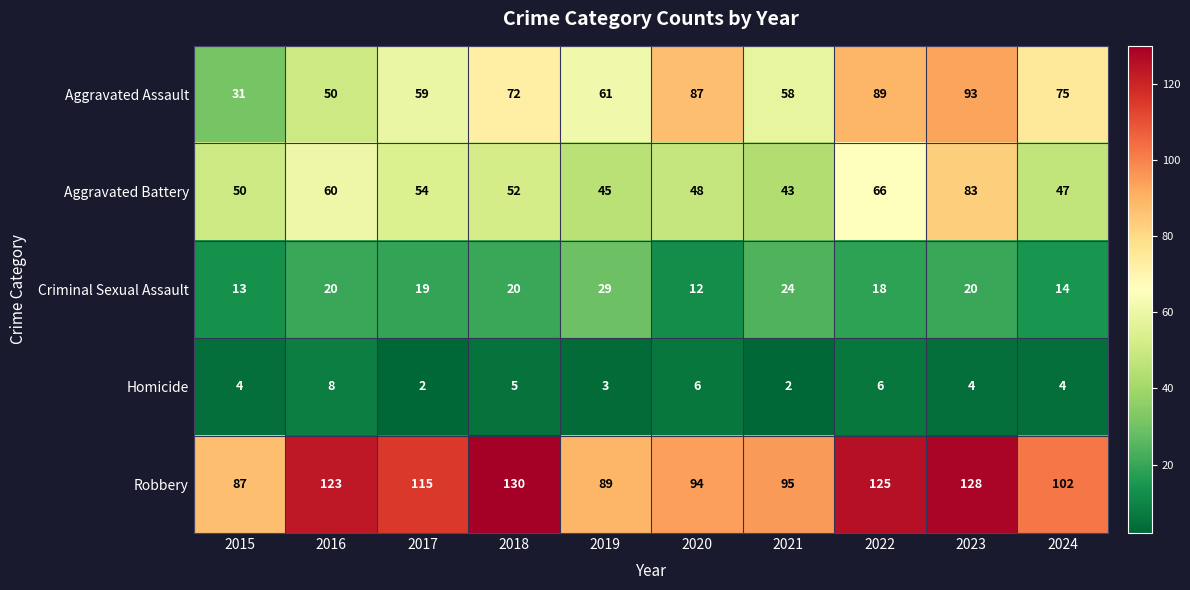

At how many categories does at least one series exceed 33?

10